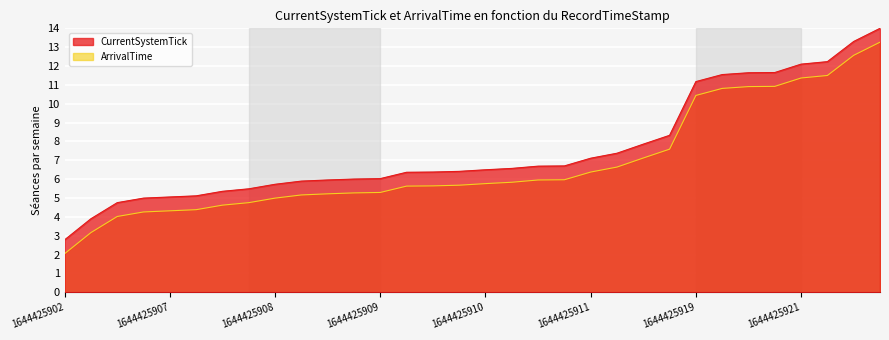

At which category is the sum across all series the highest?

1644425924